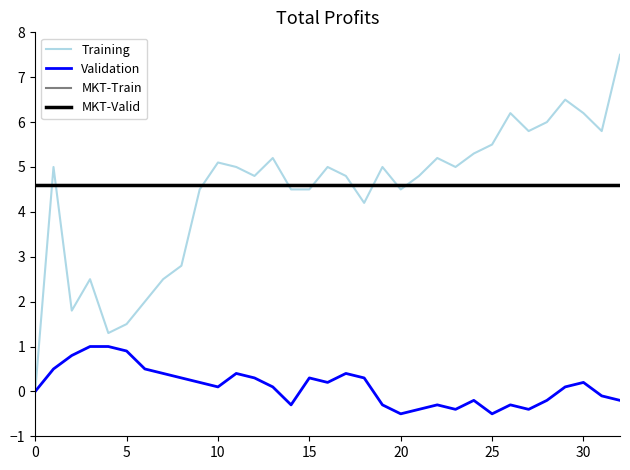

Does the chart display data point markers on the line(s)?

No